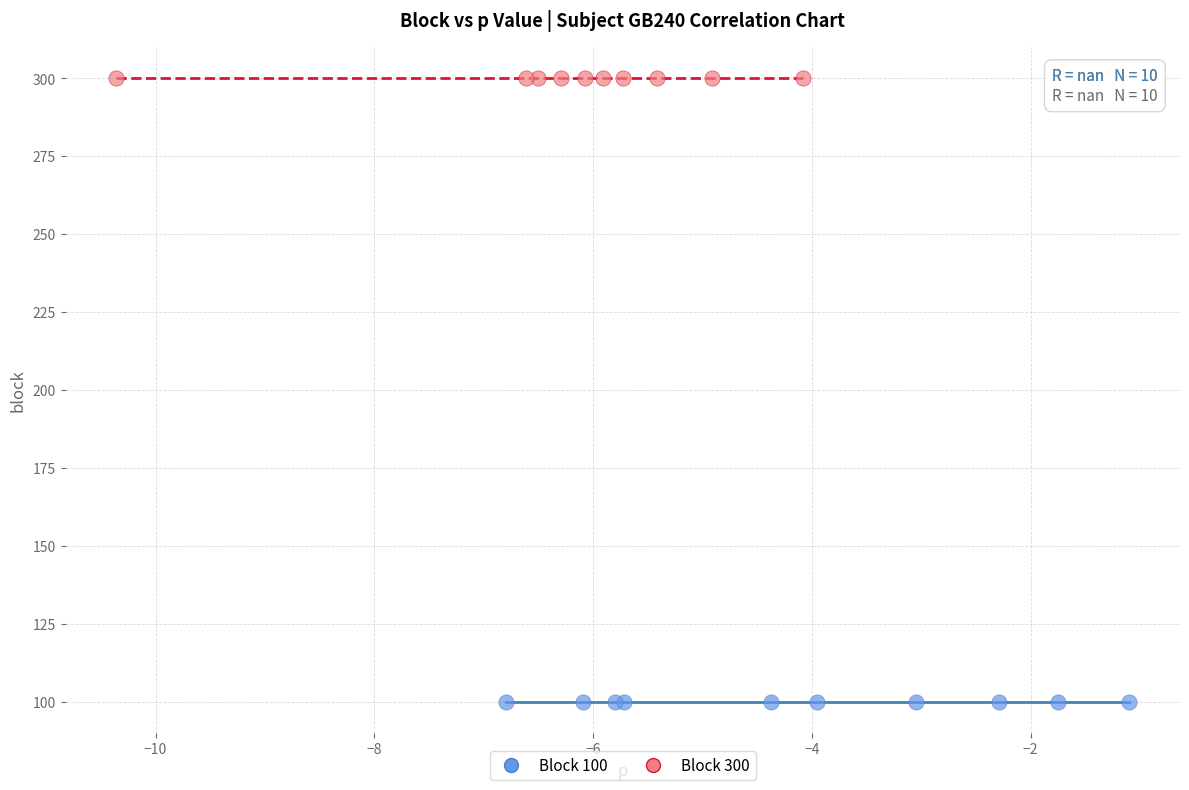

What are all the series names shown in the legend?

Block 100, Block 300